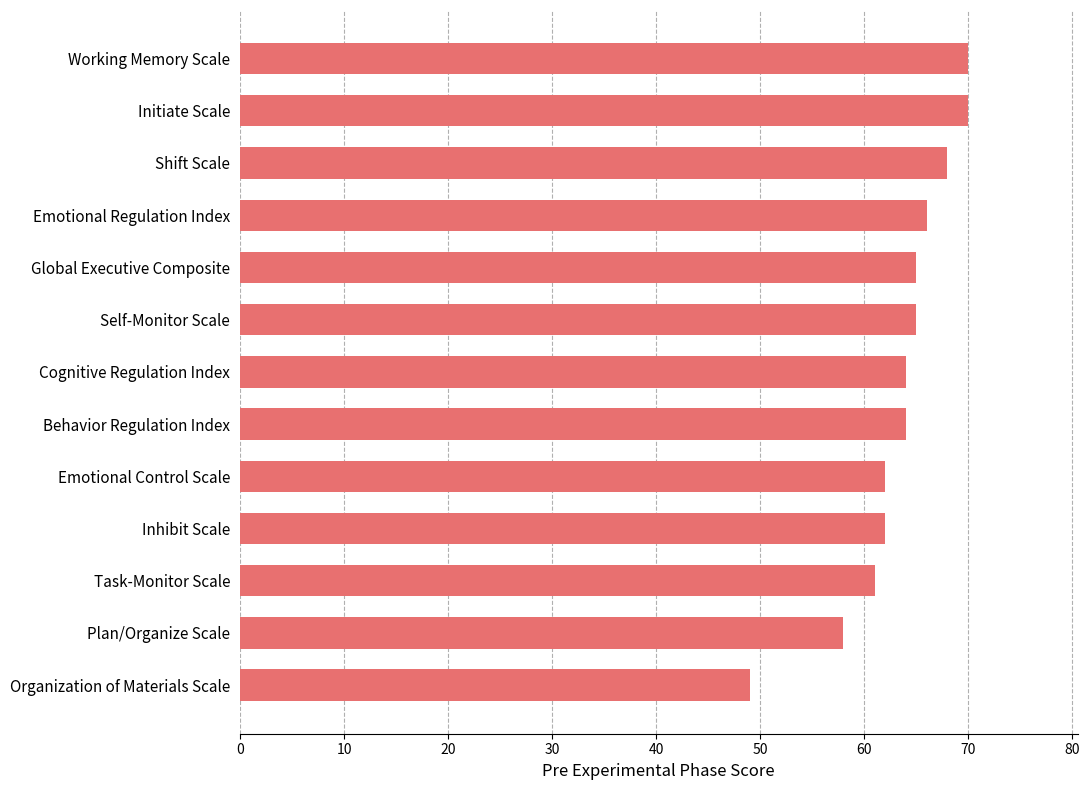

Reading bottom to top, what are all the values shown in this chart?

49	58	61	62	62	64	64	65	65	66	68	70	70